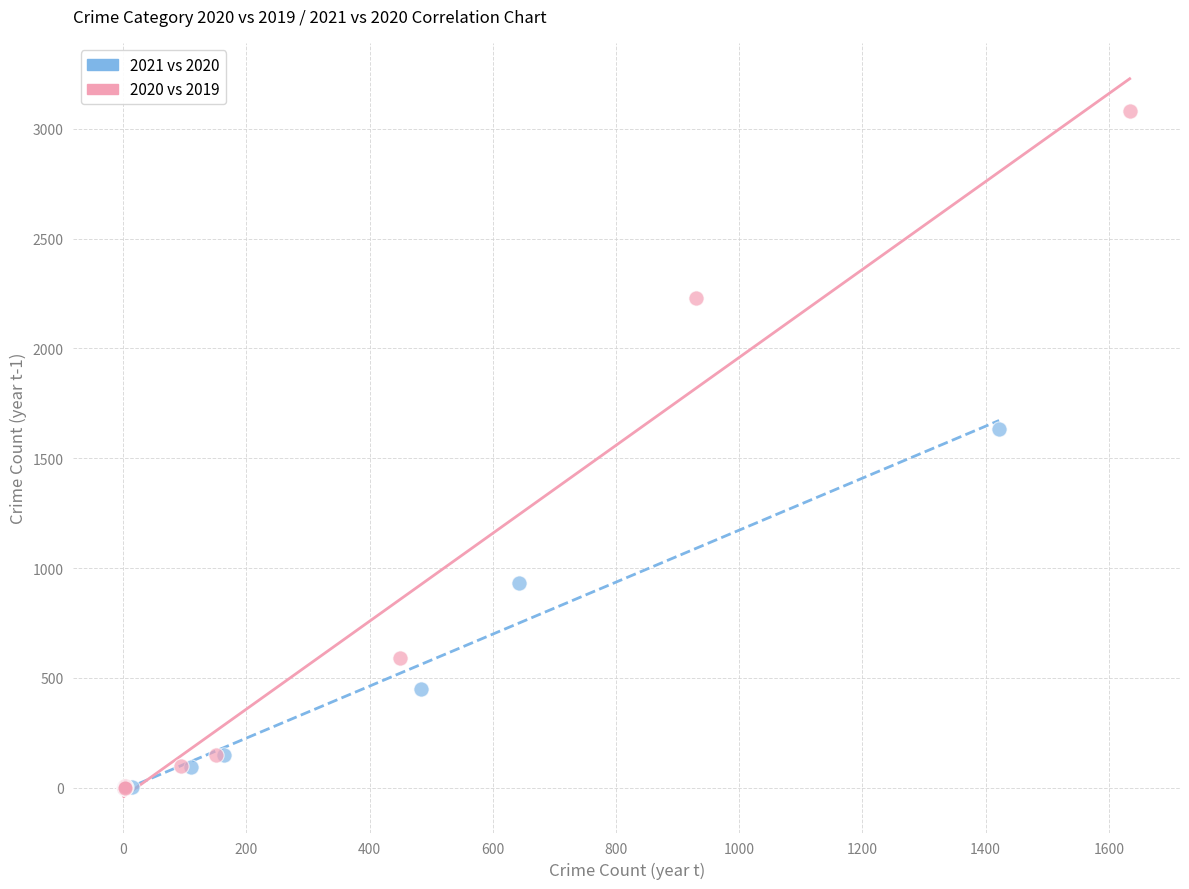

What are all the series names shown in the legend?

2021 vs 2020, 2020 vs 2019